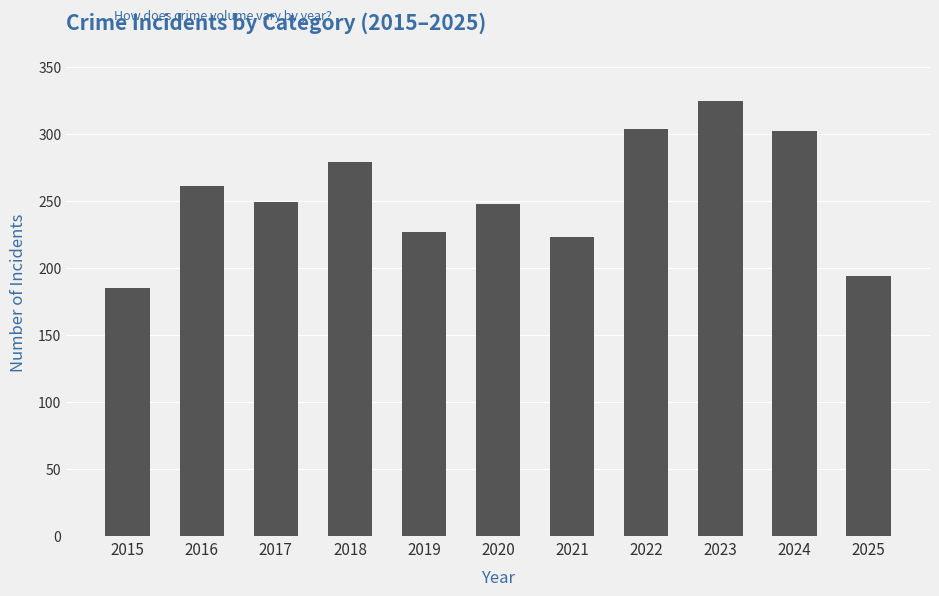

Between 2020 and 2025, which is larger?

2020